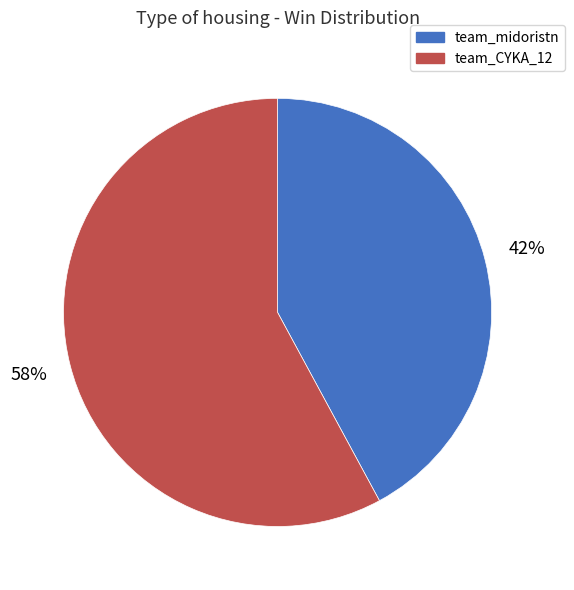

Combined, do team_CYKA_12 and team_midoristn account for over 50%?

Yes